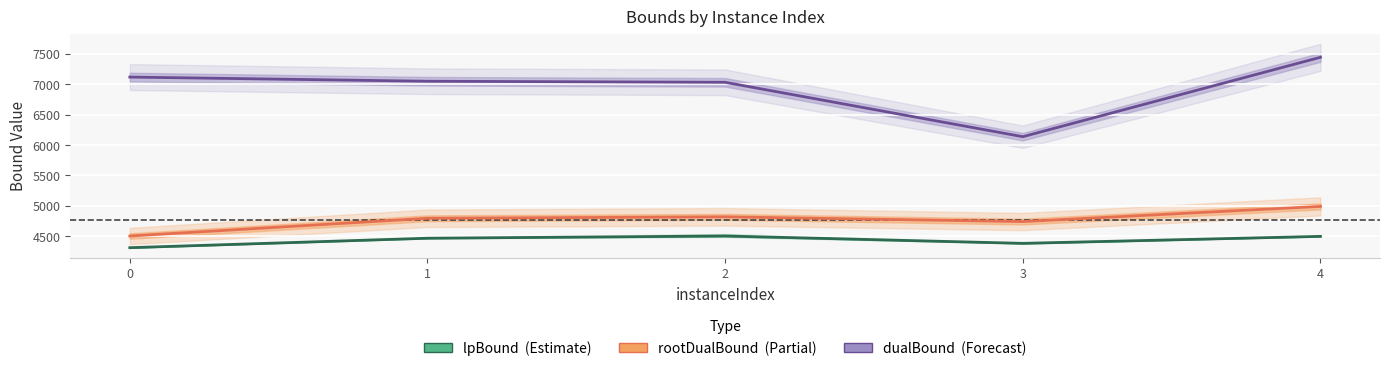

What is the sum of all dualBound / Forecast values?

34781.4